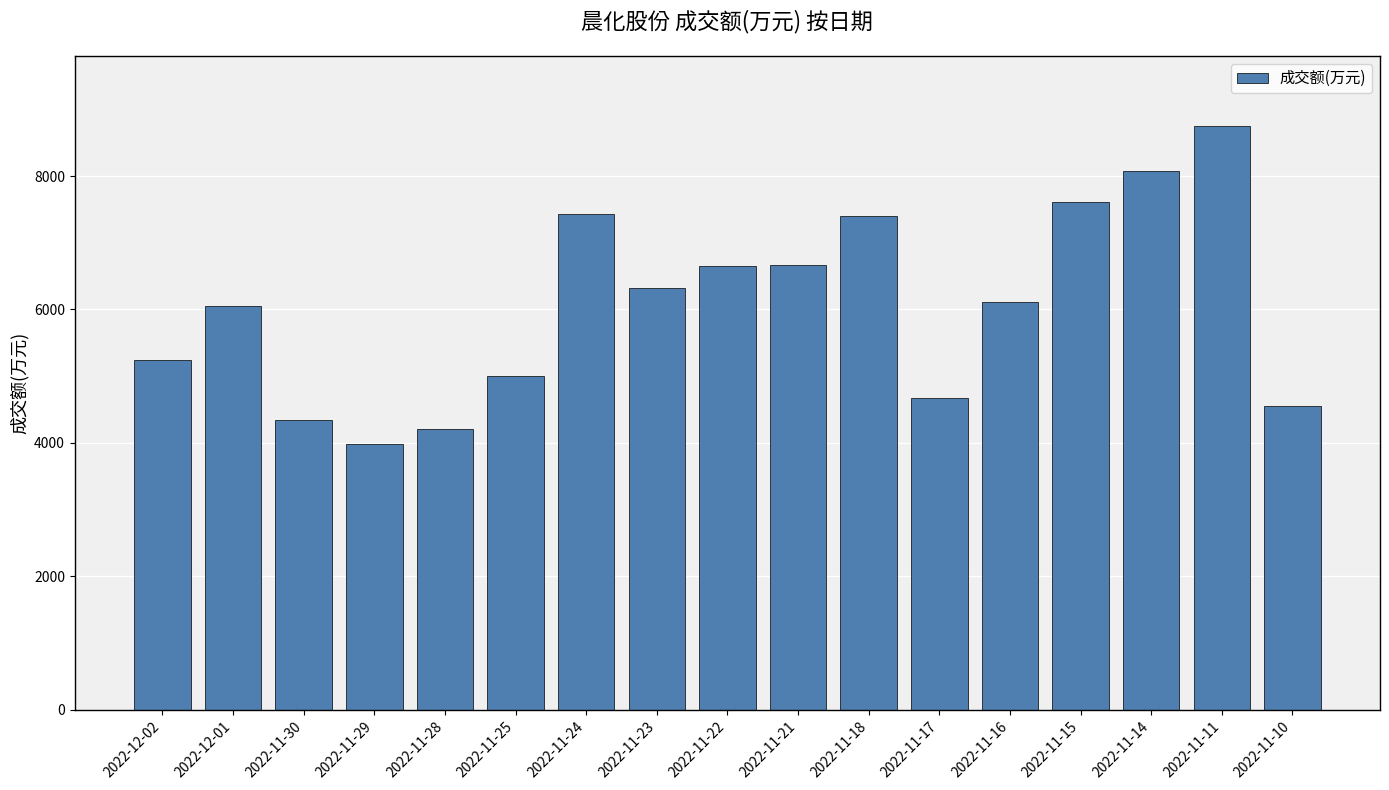

What position from the right is 2022-11-30?

15